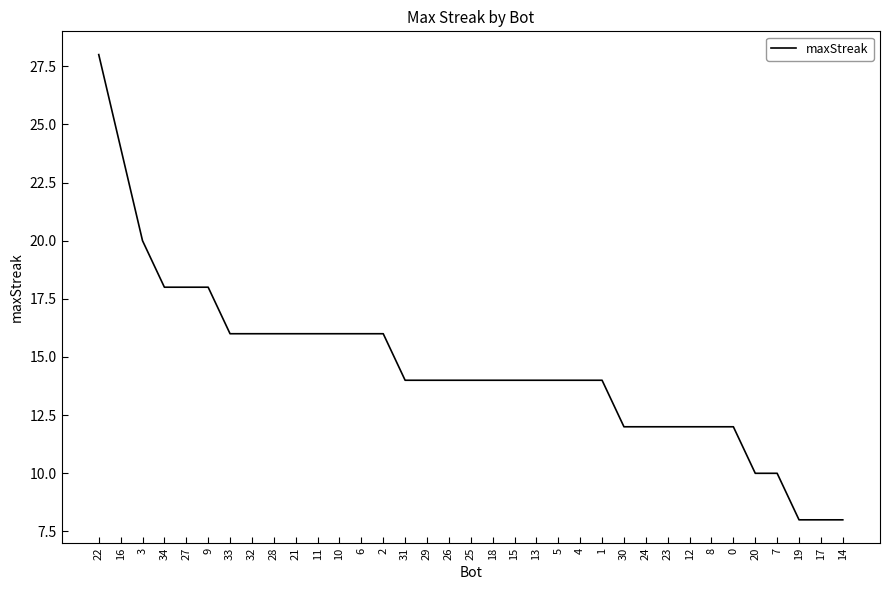

What position from the right is 0?

6